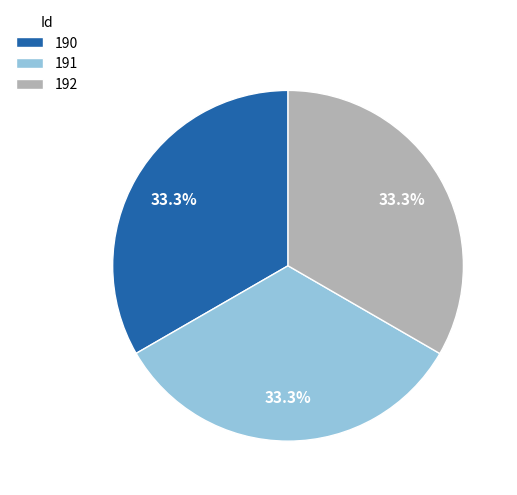

Do 192 and 190 together represent more than half of the pie?

Yes